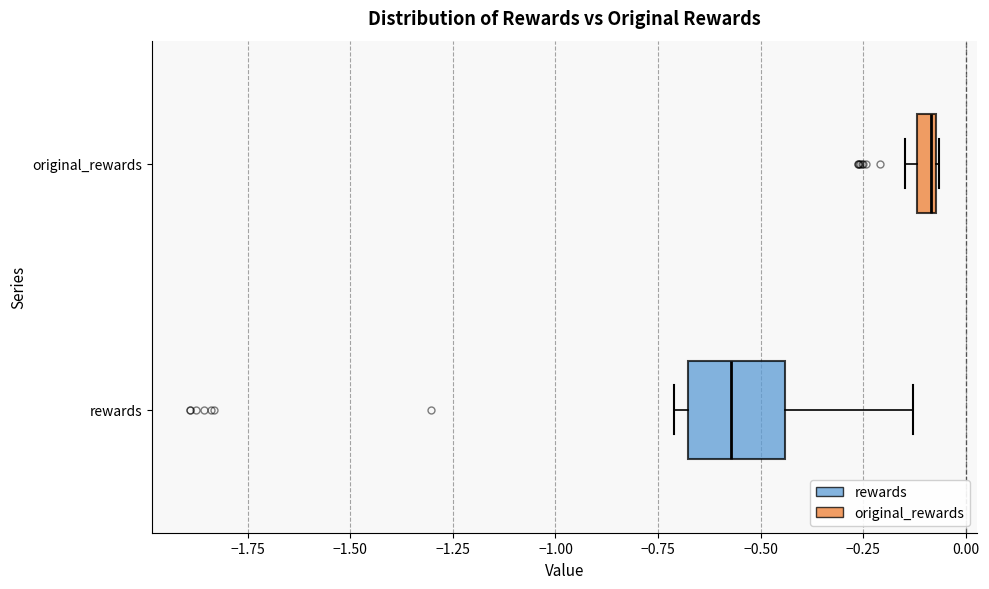

Which box is the widest, from its left edge to its right edge?

rewards